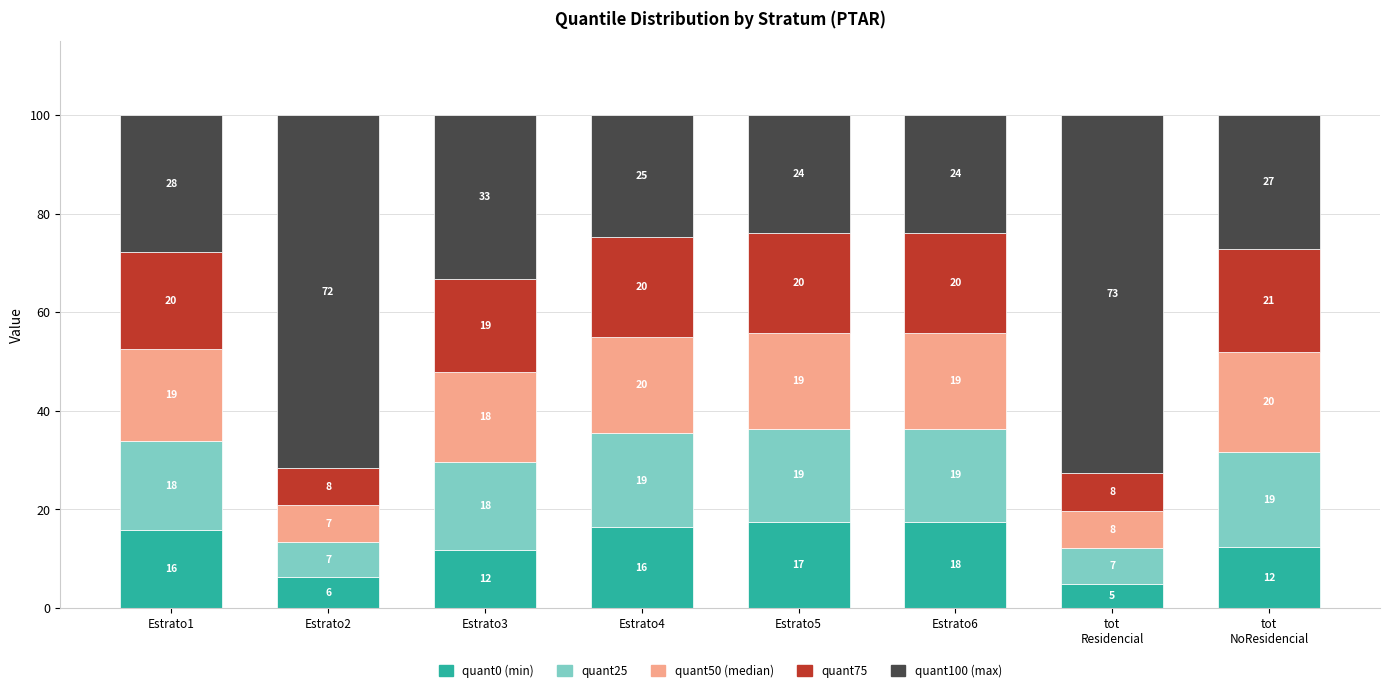

Does the chart contain stacked bars?

Yes